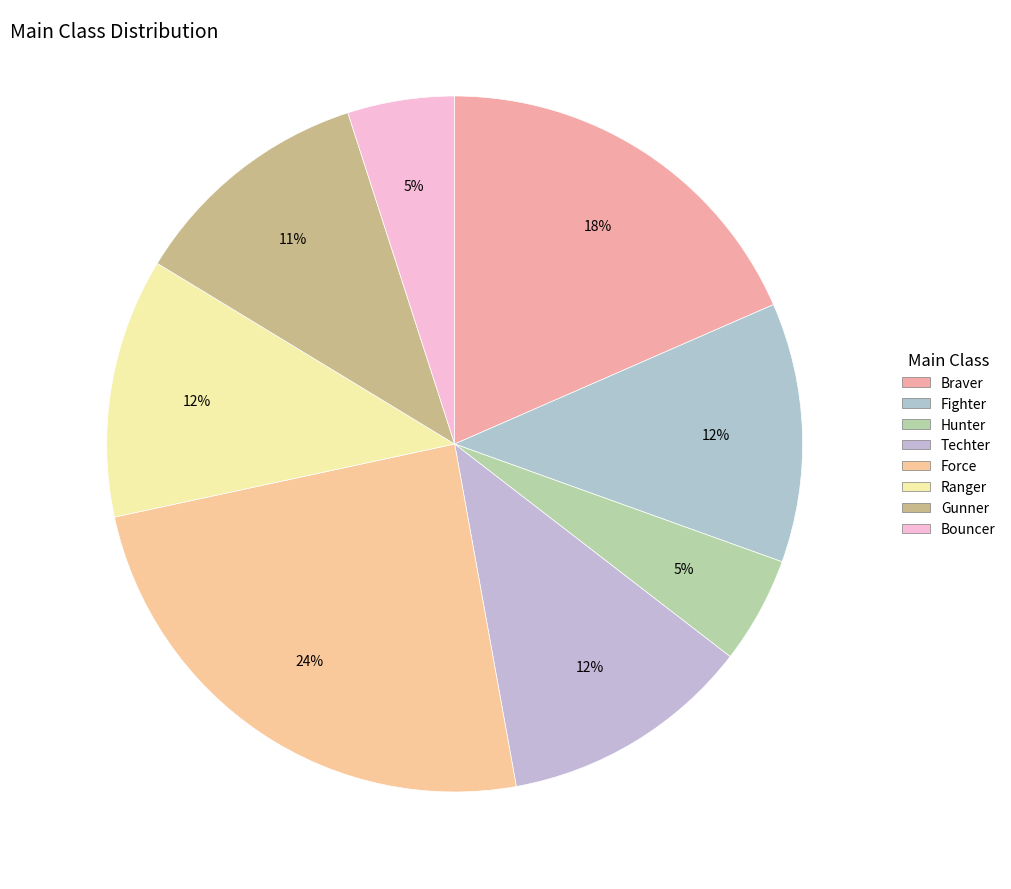

Is it true that Techter is 12% of the pie?

True